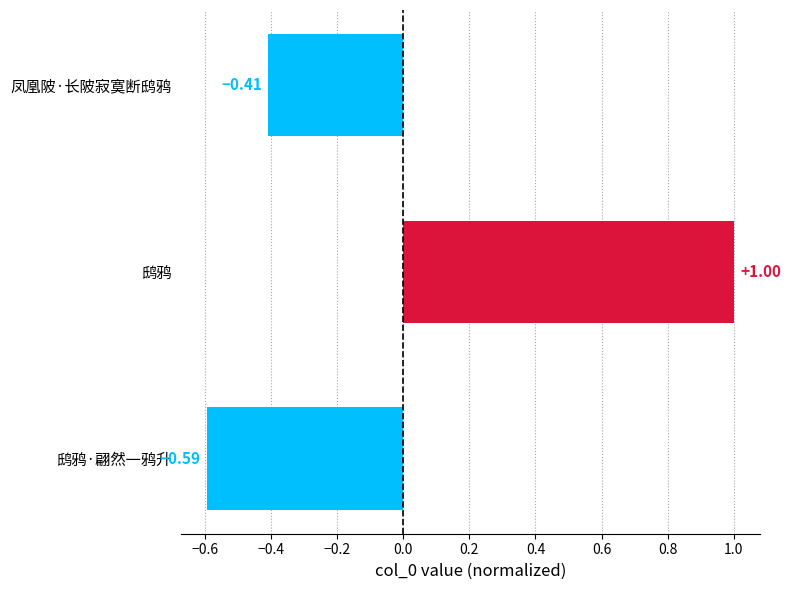

At which label is the value closest to 0?

凤凰陂·长陂寂寞断鸱鸦